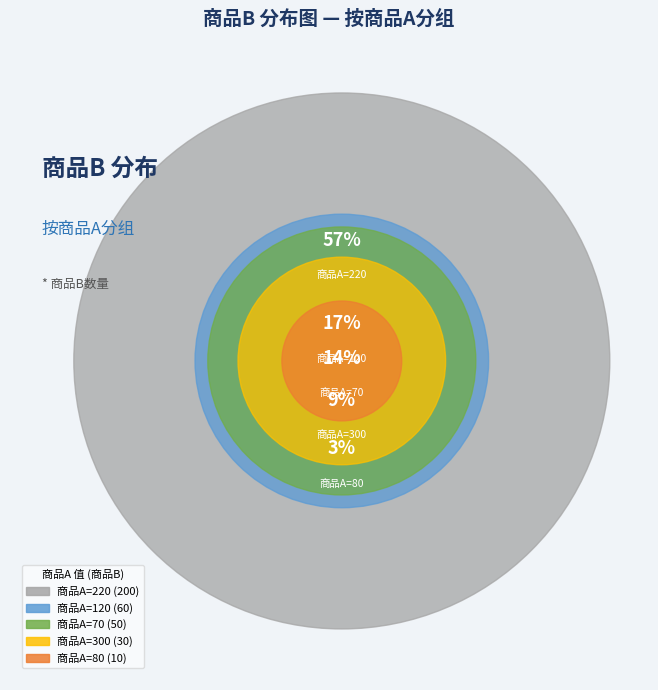

The 70 slice represents 14% of the pie. True or false?

True